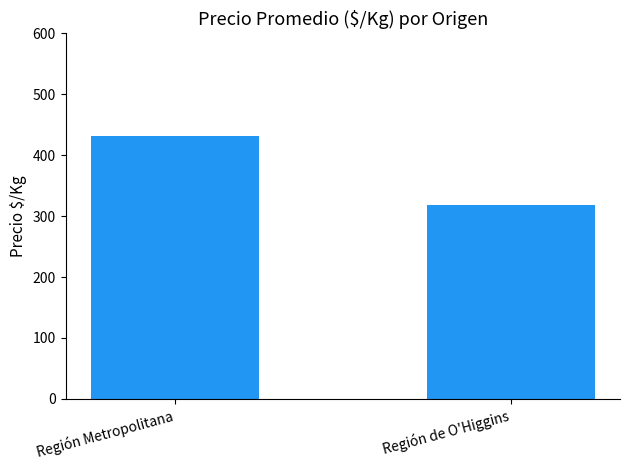

Reading right to left, list all the values displayed in this chart.

Región de O'Higgins=318	Región Metropolitana=432